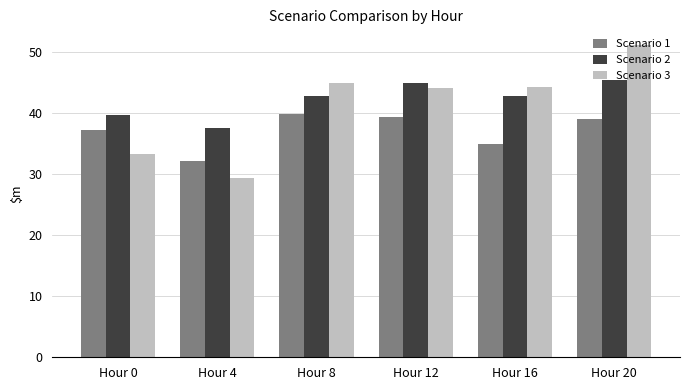

What is the total value across all series at Hour 0?

110.3